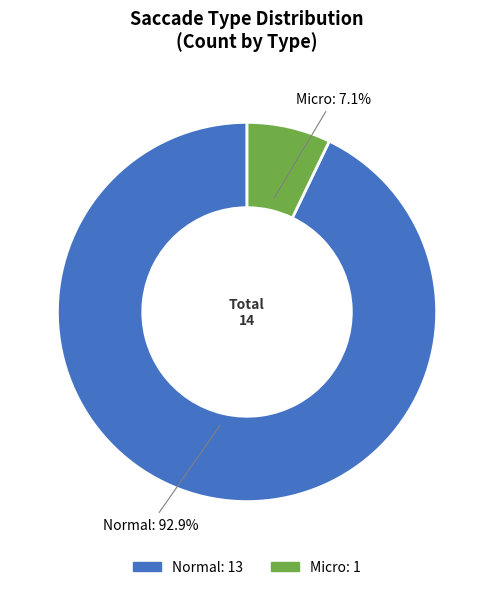

Does Micro represent more than half of the total?

No